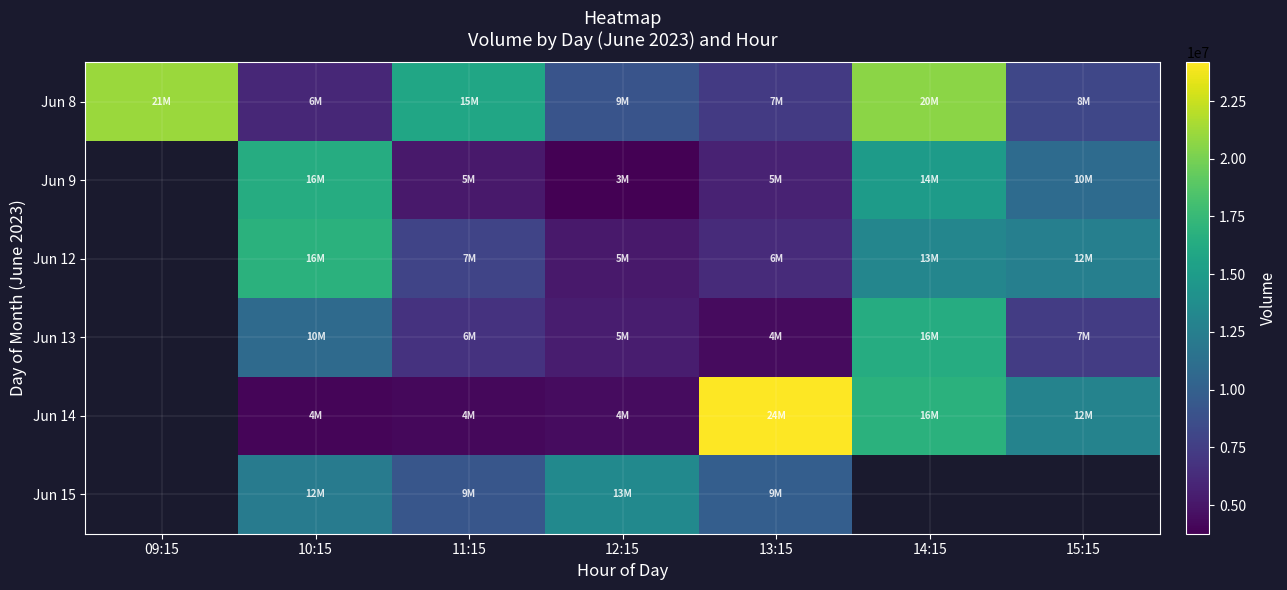

How many values in Jun 12 are above zero?

6